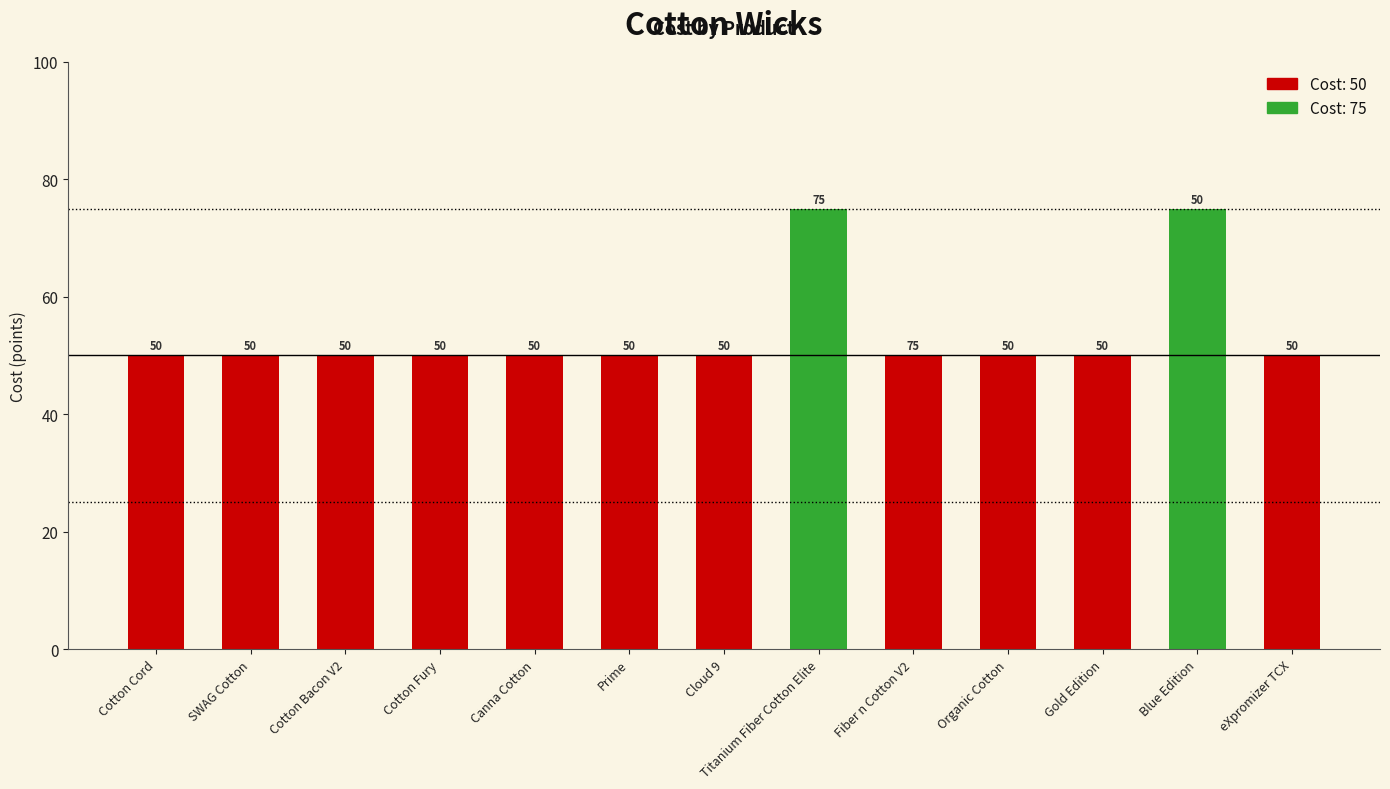

What is the average value?

54